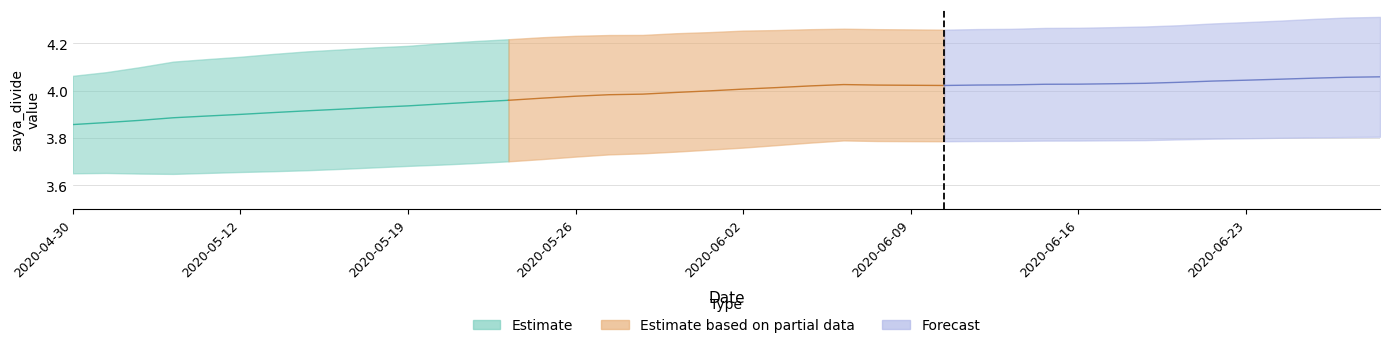

What is the difference between the saya_divide_mean values at 2020-06-04 and 2020-05-19?

0.1